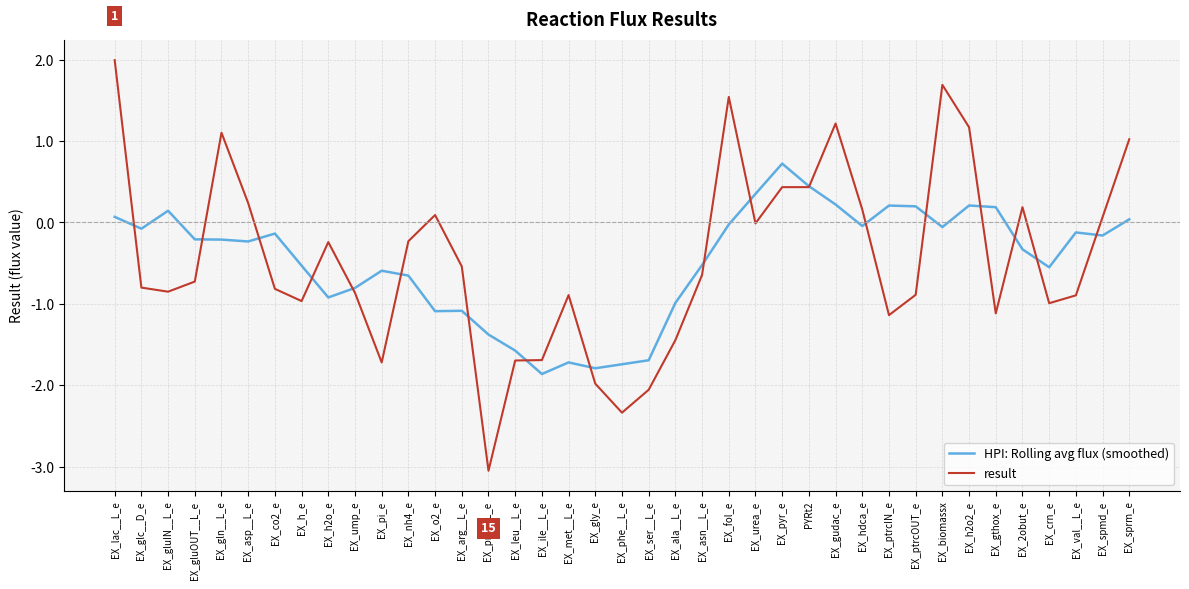

The HPI: Rolling avg flux (smoothed) series shows -0.4 at EX_pi_e. True or false?

False